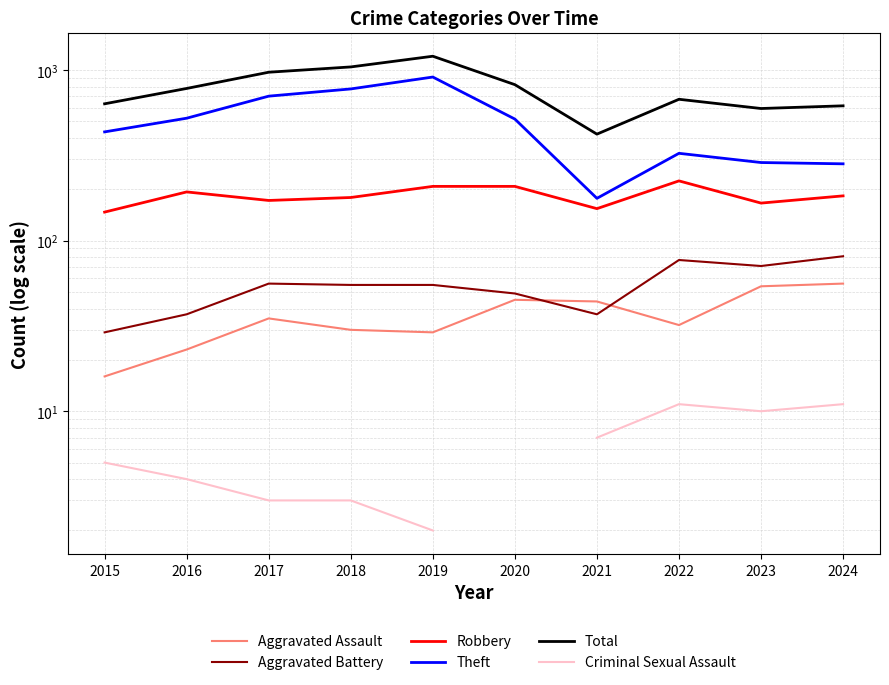

At how many categories does at least one series exceed 1026?

2